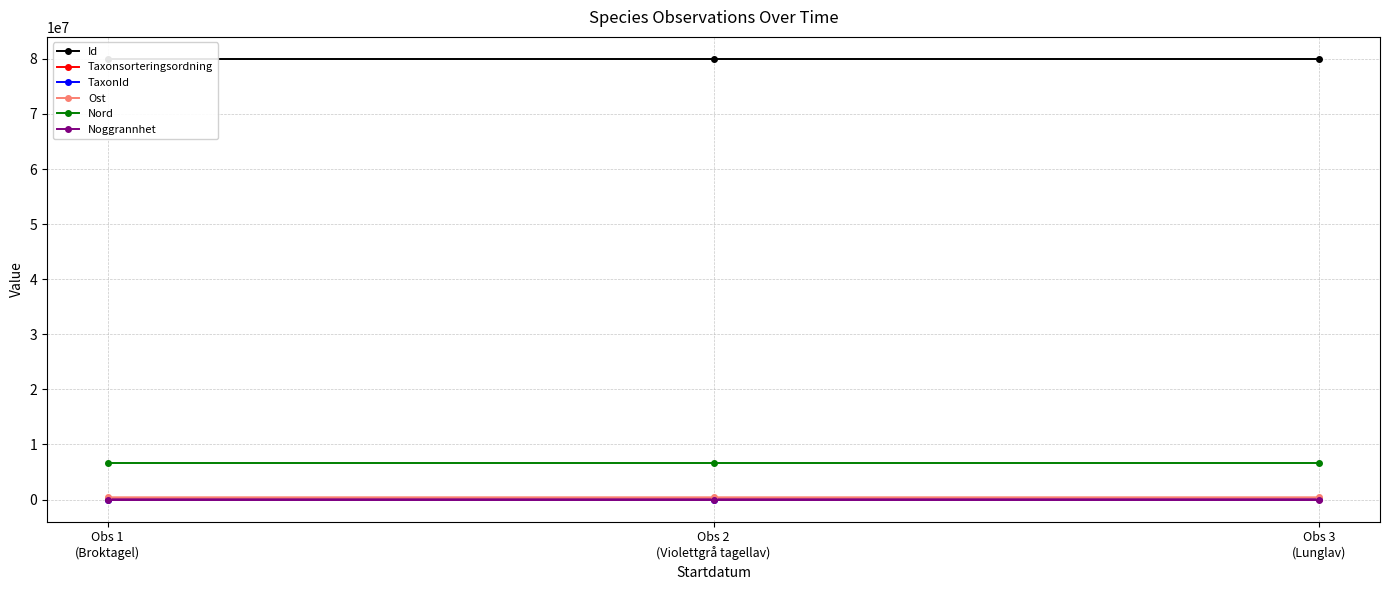

Which has a higher value, Obs 1
(Broktagel) or Obs 2
(Violettgrå tagellav)?

Obs 2
(Violettgrå tagellav)